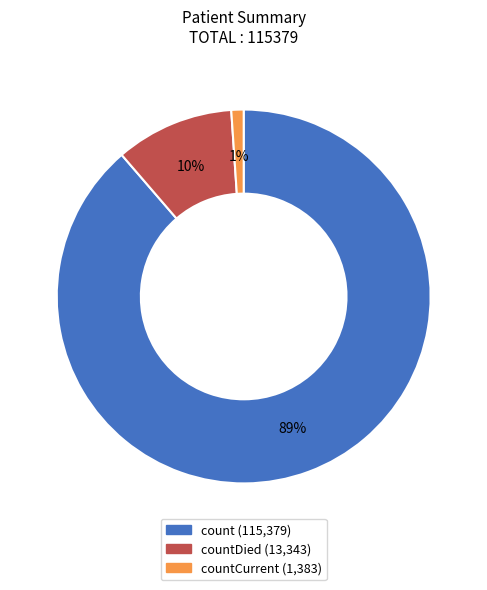

Does any single category account for the majority?

Yes